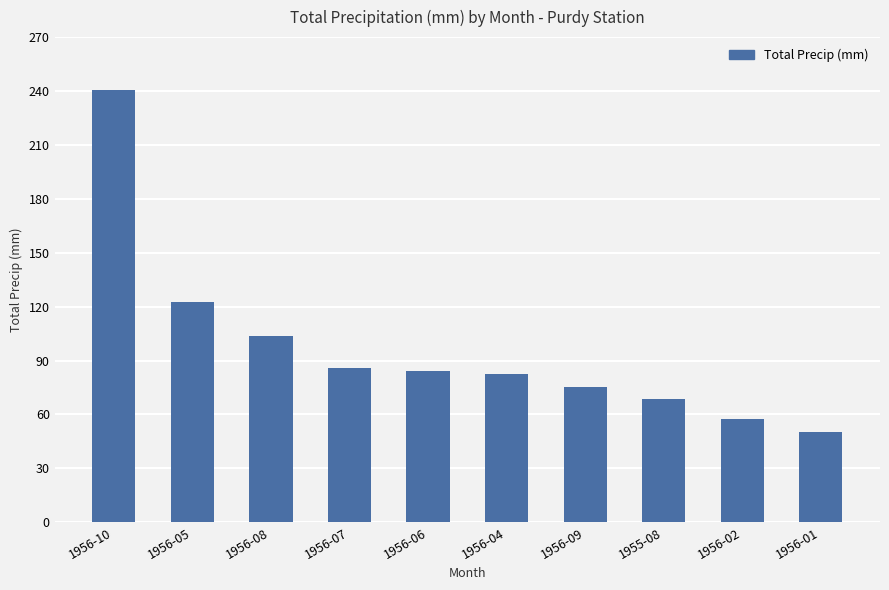

The chart shows a value of 75.2 at 1956-09. True or false?

True